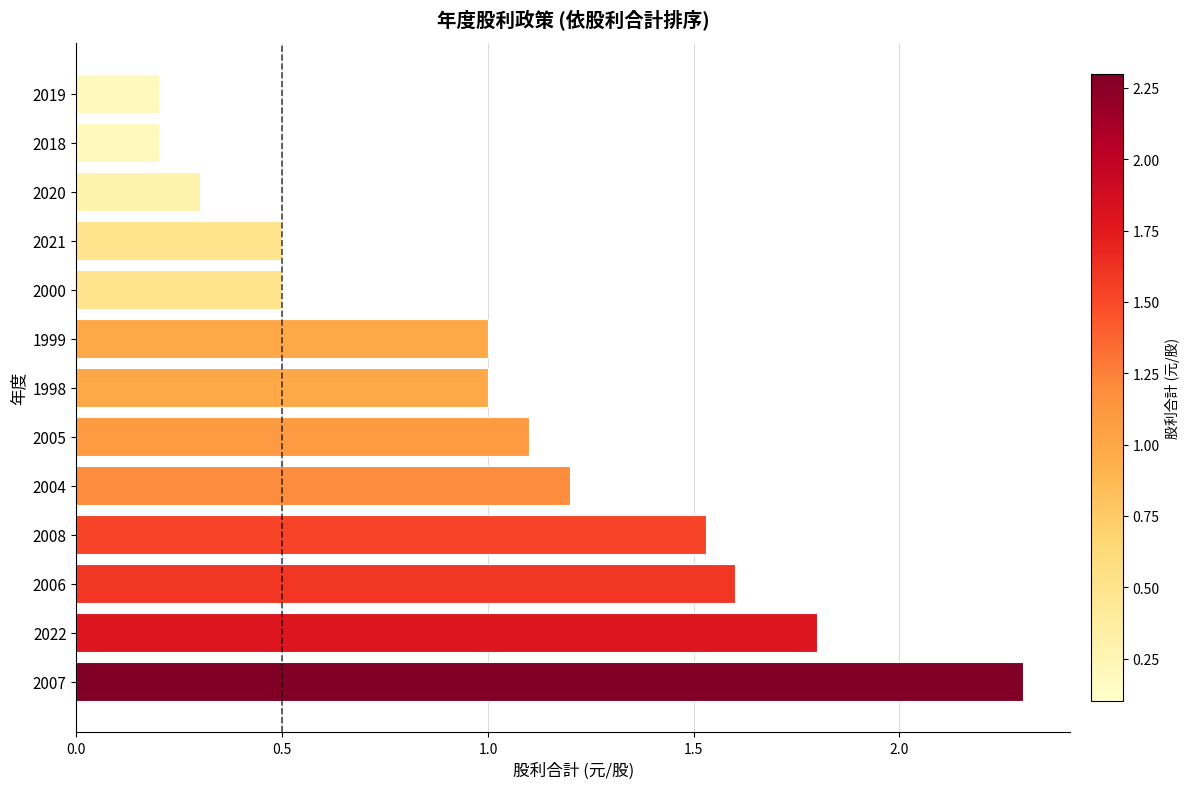

What is the change in value from 2007 to 2004?

-1.1